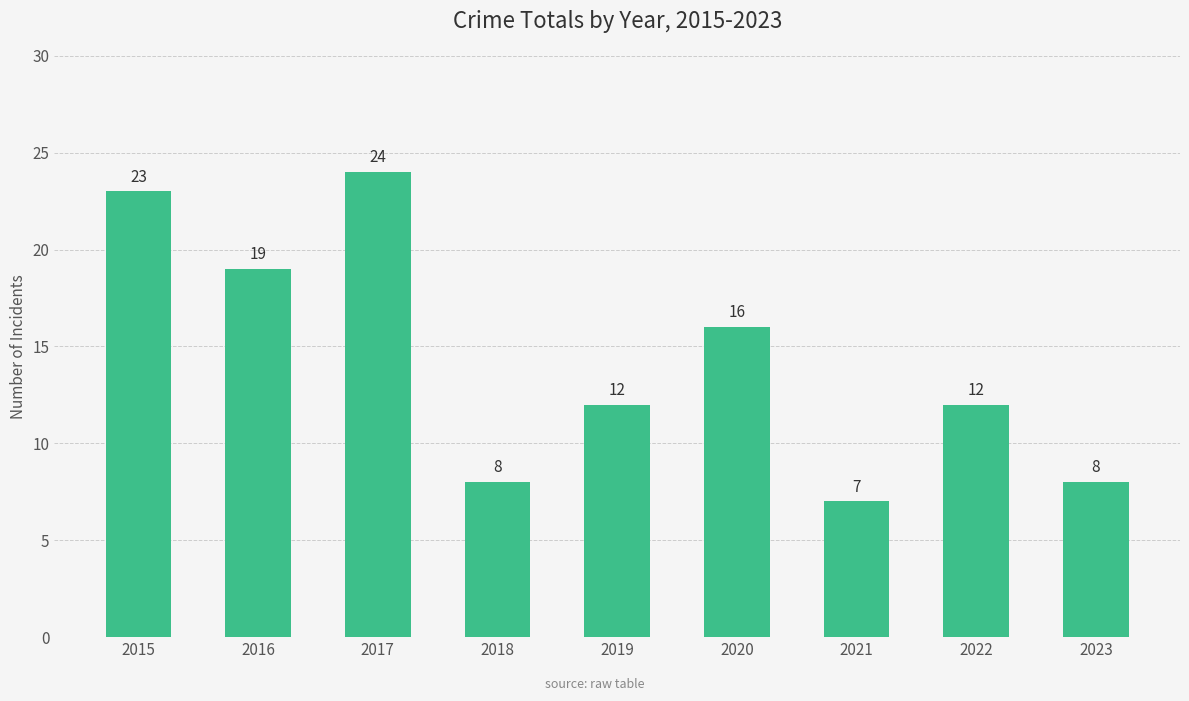

What is the difference between the second highest and minimum values?

16